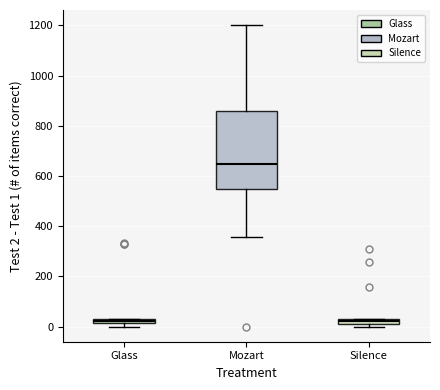

Where is the lower edge of the box for Glass on the y-axis? The values are not printed on the chart, so give them approximately, as read against the axis.

20